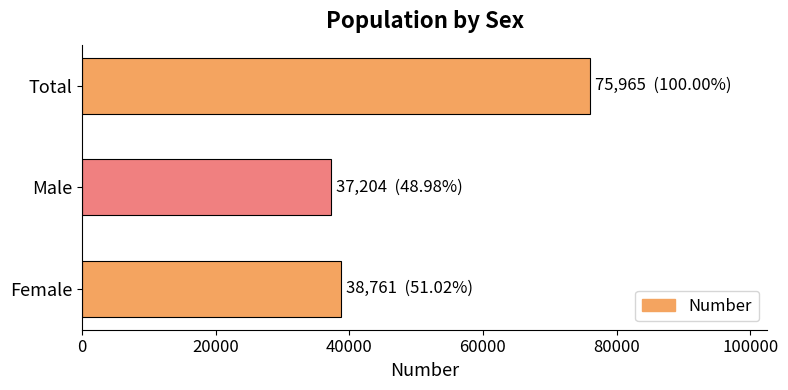

Count the number of data series in this chart.

1